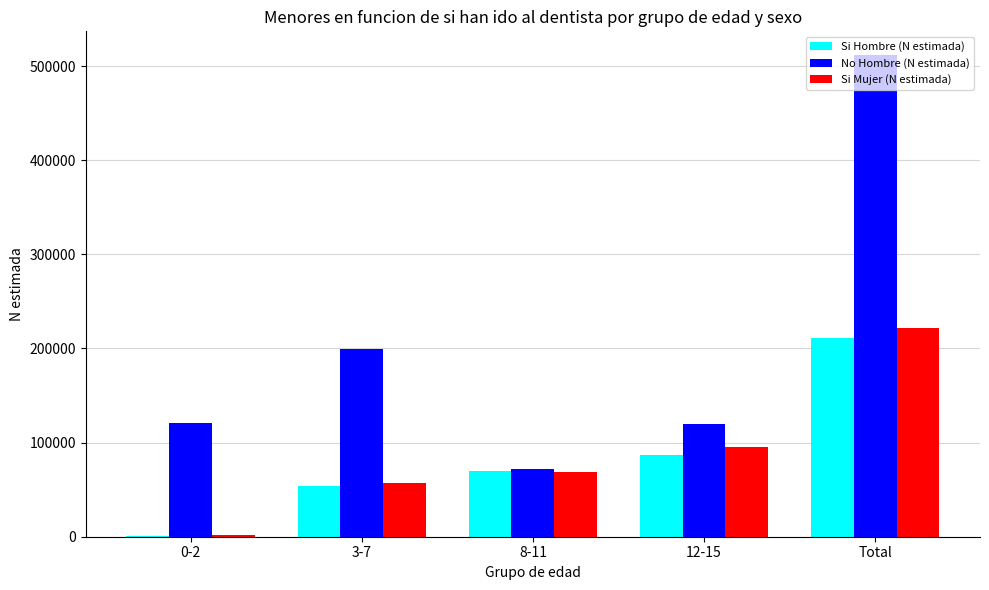

What is the average value of the No Hombre (N estimada) series?

204550